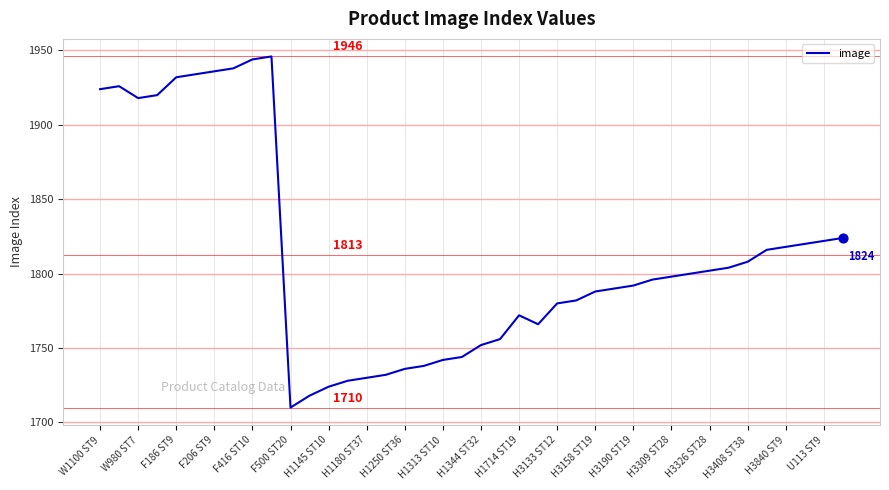

What is the maximum value shown in the chart?

1946